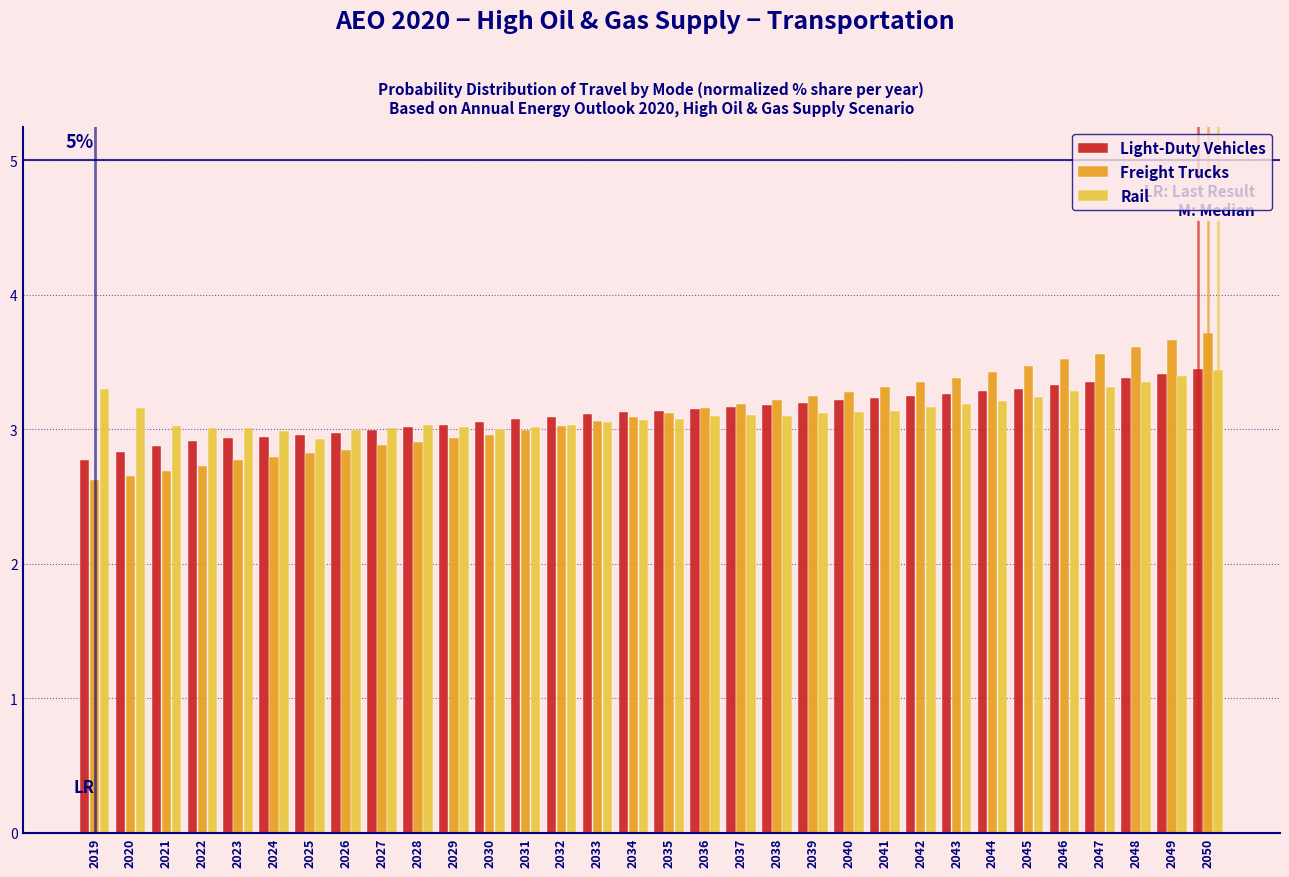

What is the difference between the maximum and minimum values in the Light-Duty Vehicles series?

0.7